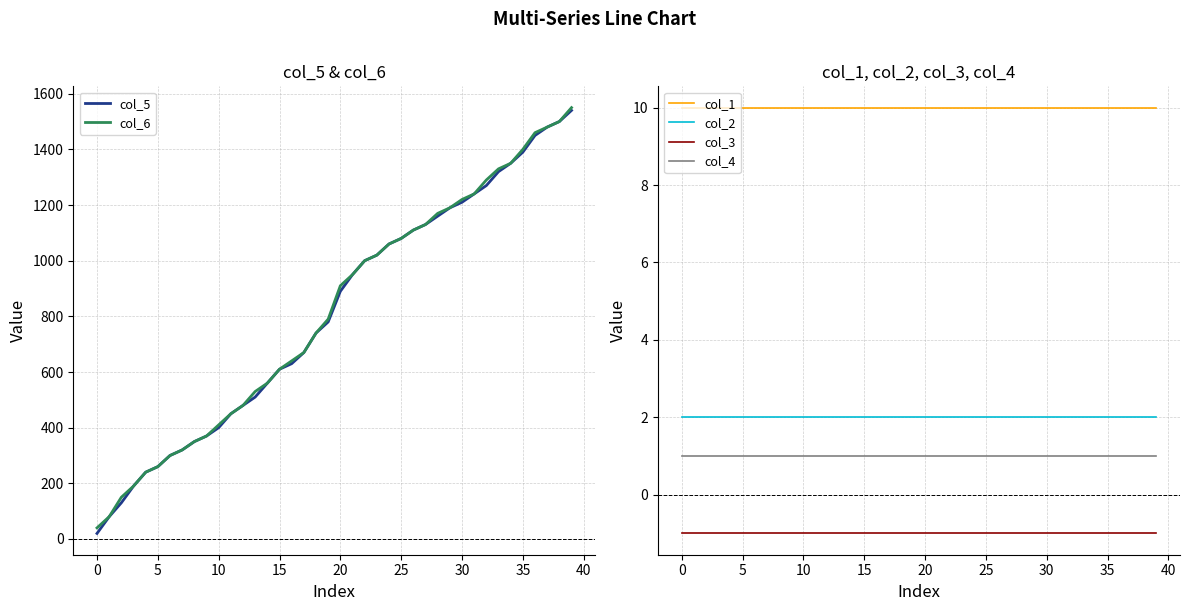

Between 11 and 37, which series saw the biggest shift?

col_5